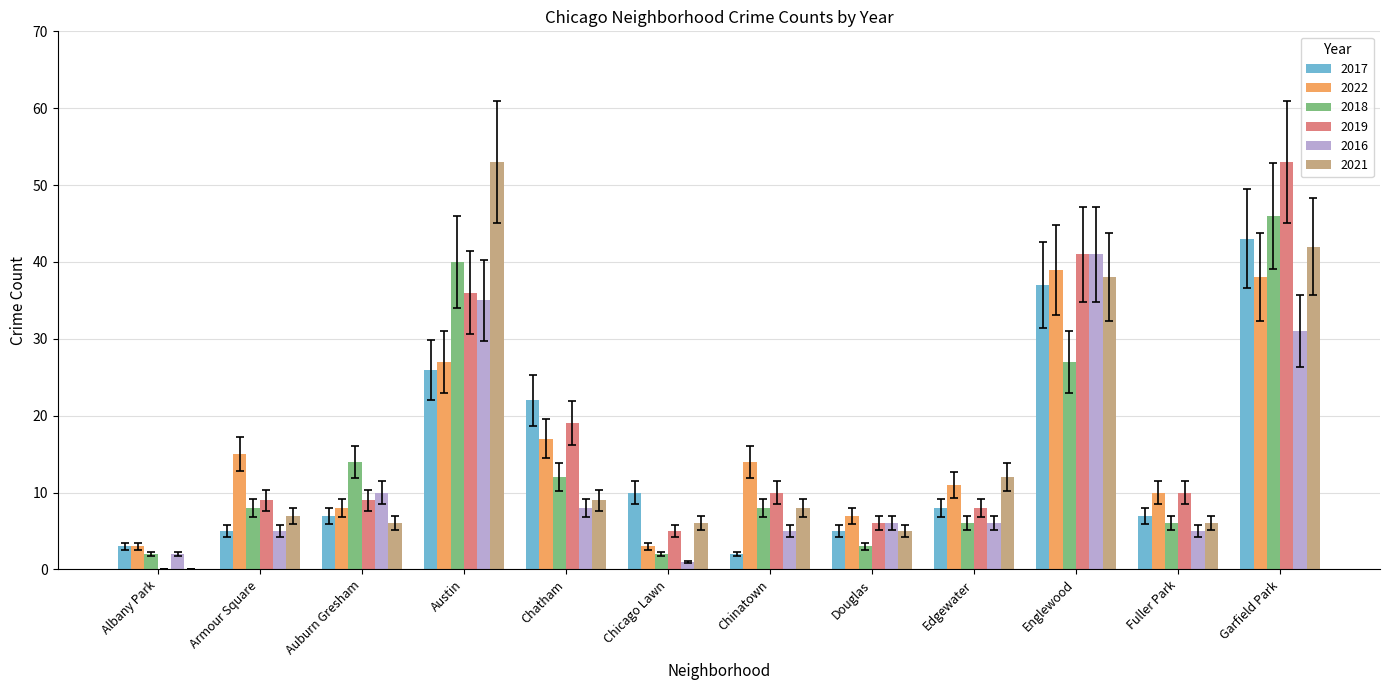

What is the total value across all series at Garfield Park?

253